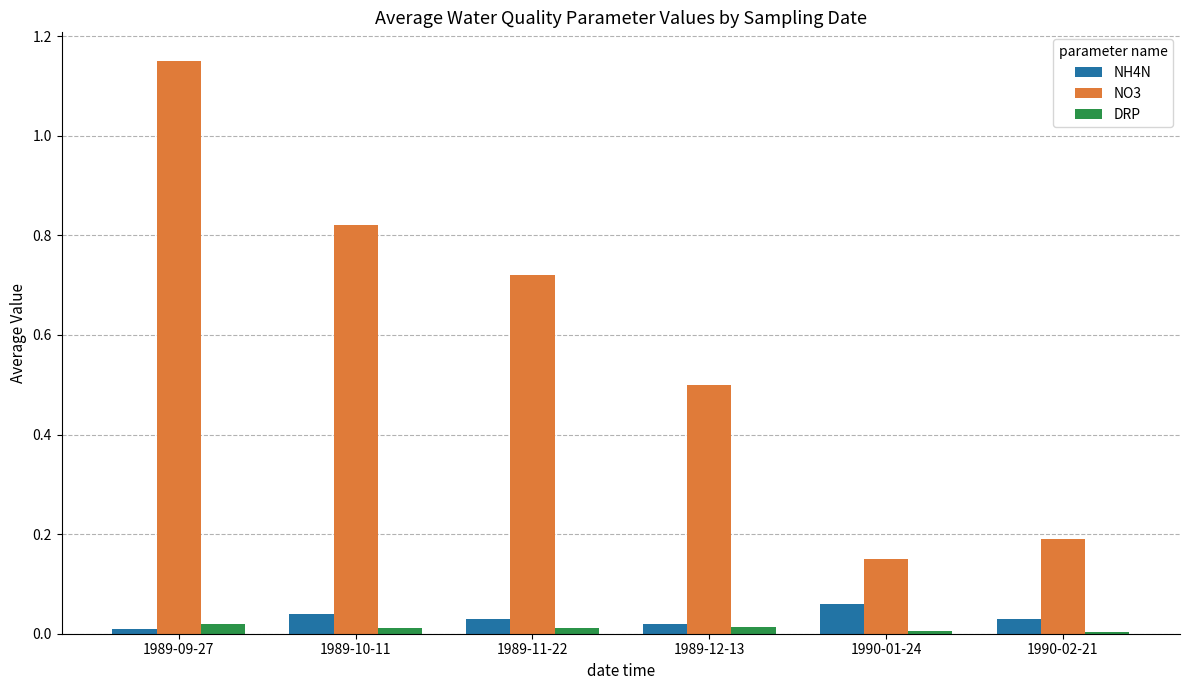

Are the bars horizontal?

No